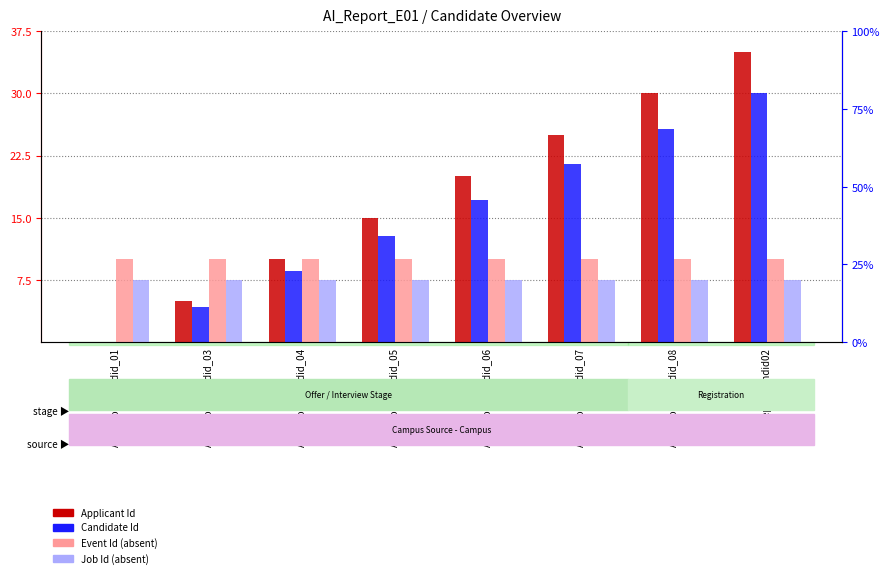

Rank the series by their maximum value, from lowest to highest.

Job Id, Event Id, Candidate Id, Applicant Id